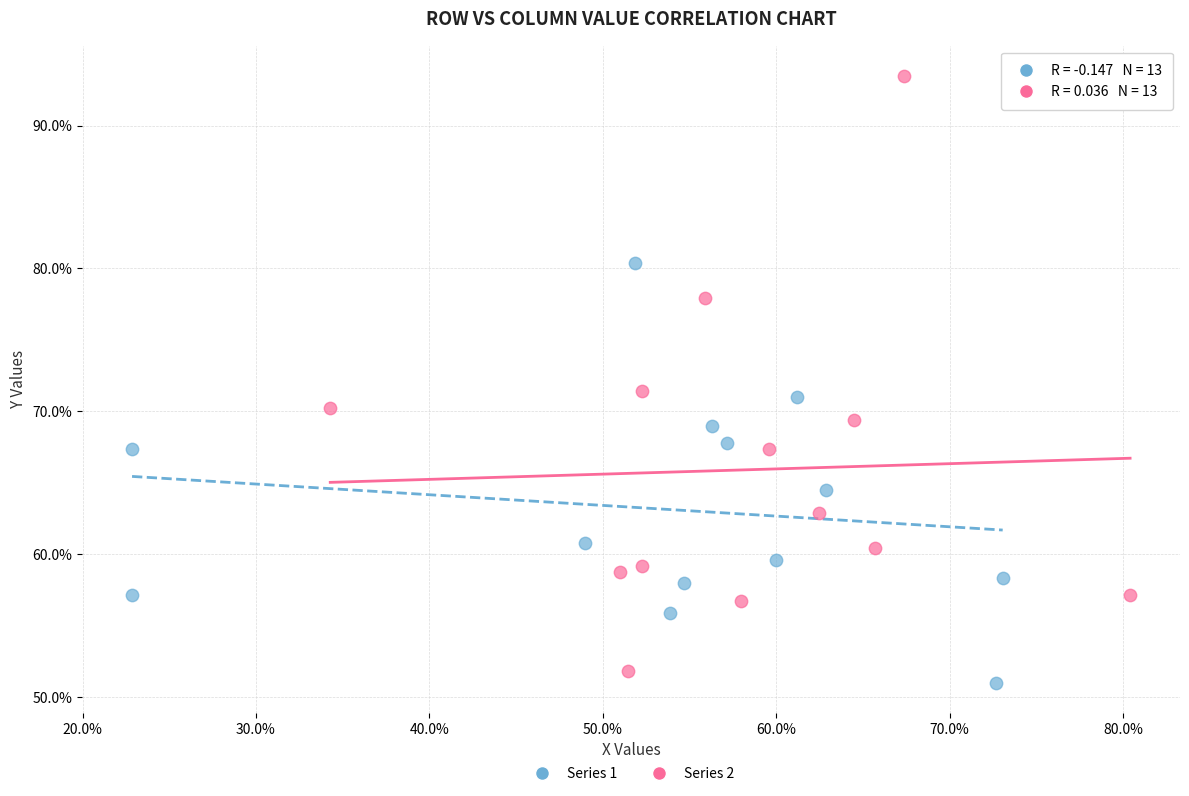

Which series has the widest spread of Y values?

Series 2